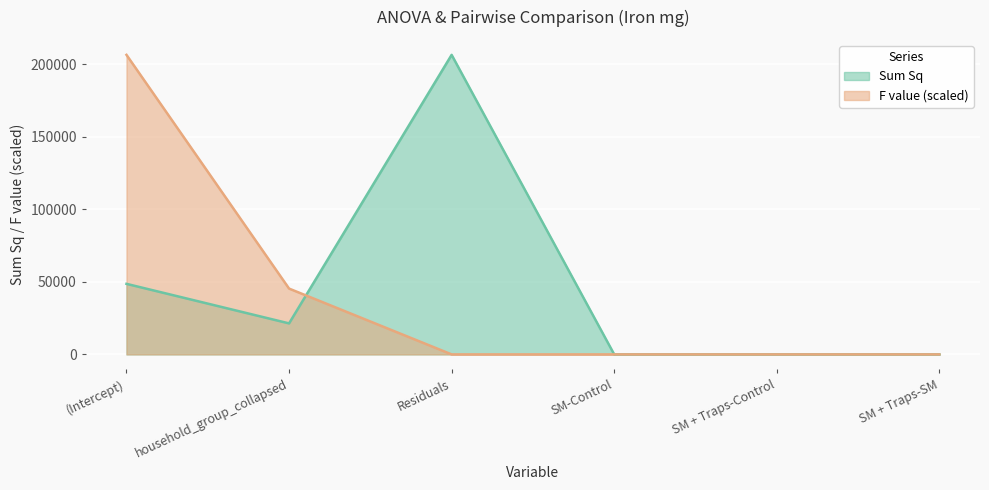

How many times do Sum Sq and F value cross each other?

1